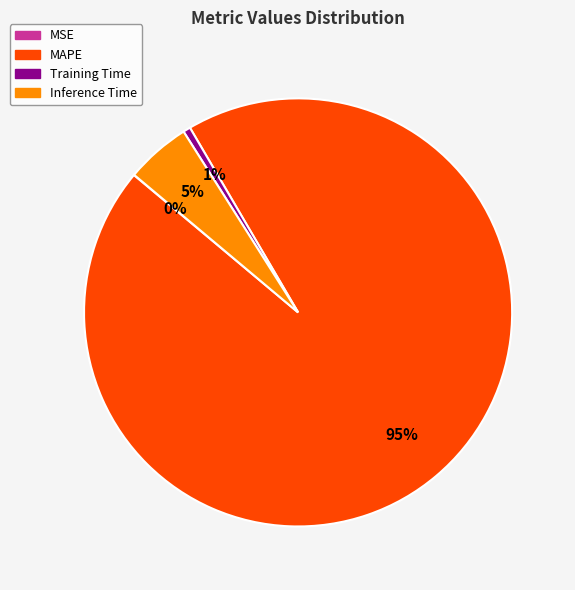

Is there any slice that represents more than half of the pie?

Yes